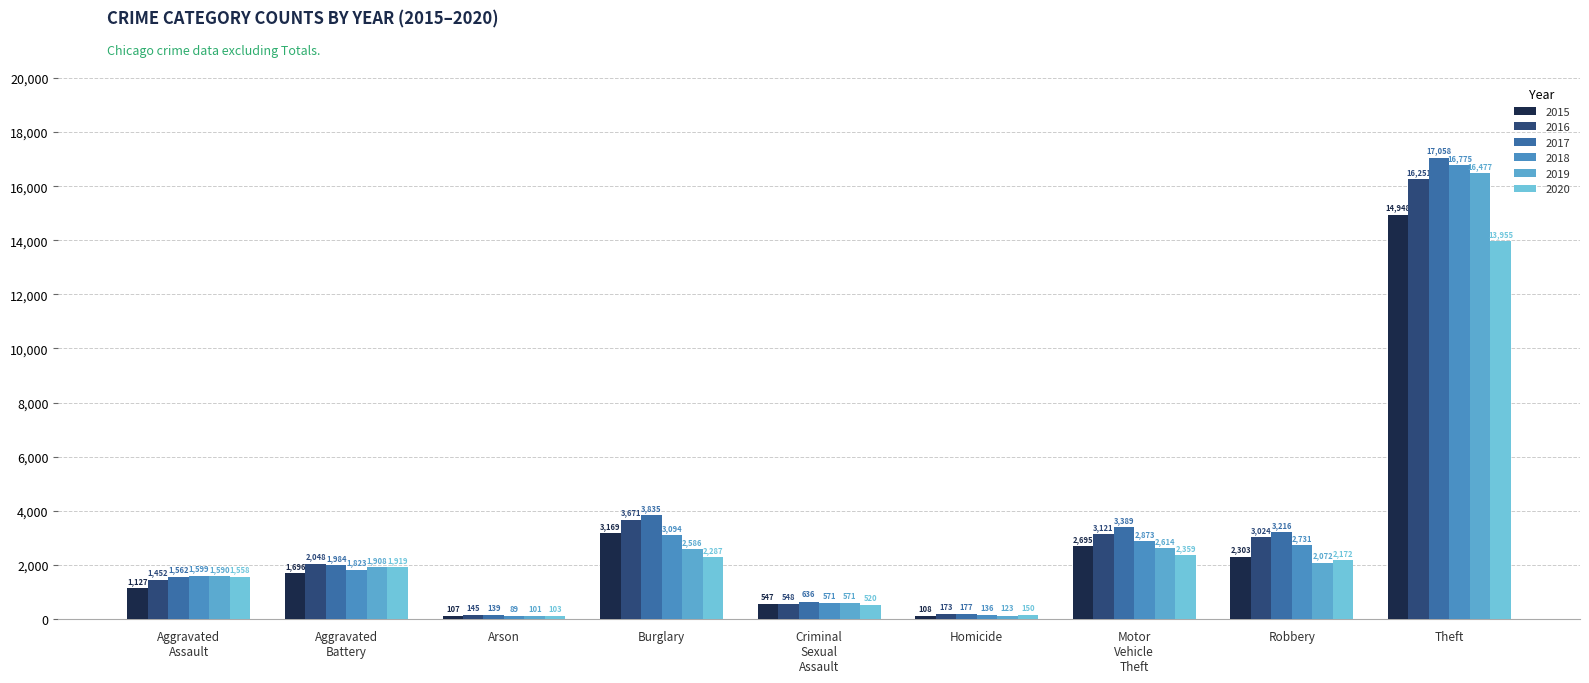

What is the minimum value shown in the chart?

89